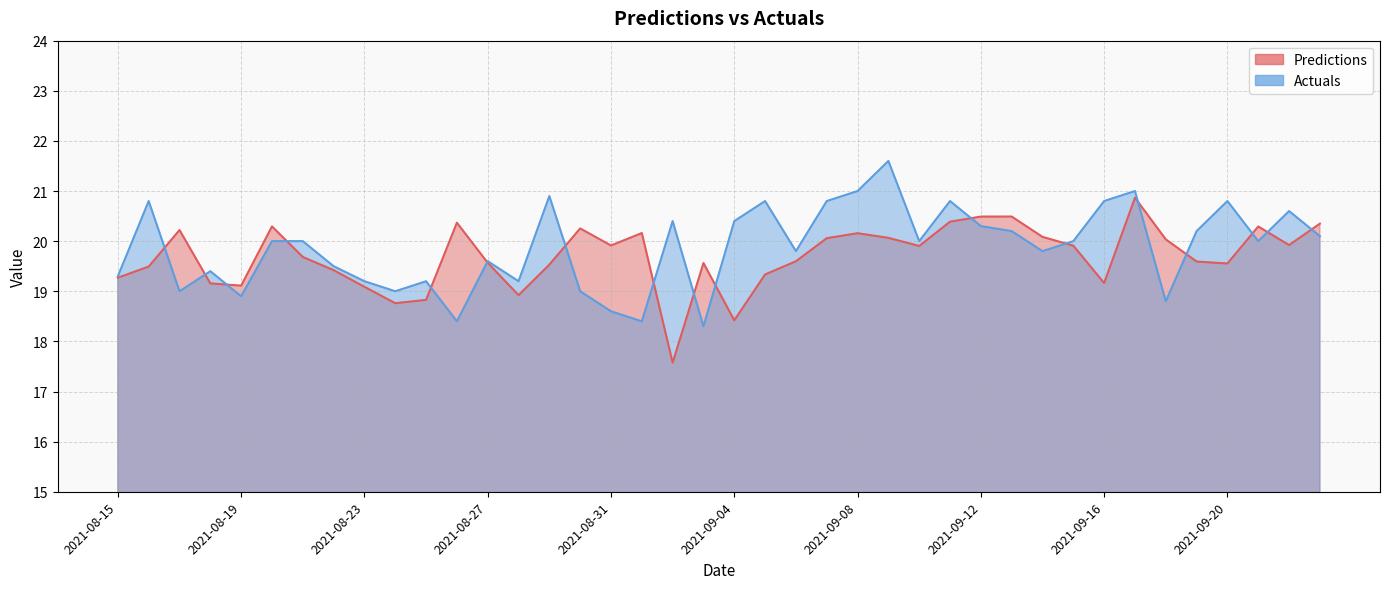

Which category has the highest value across all series?

2021-09-09